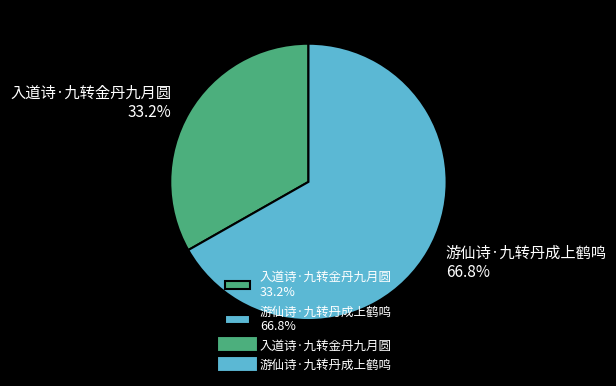

Between 游仙诗·九转丹成上鹤鸣 66.8% and 入道诗·九转金丹九月圆 33.2%, which is larger?

游仙诗·九转丹成上鹤鸣 66.8%